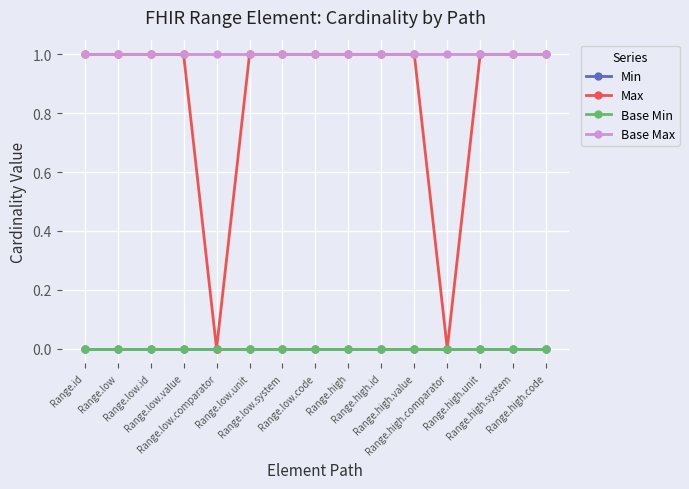

Is this an area chart (filled region under the line)?

No